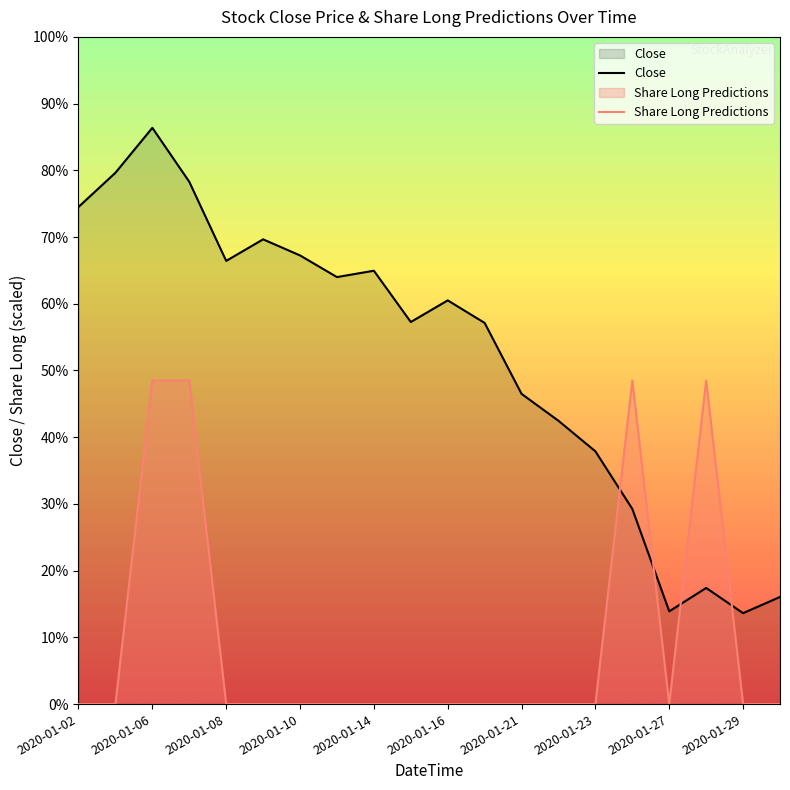

Where is Share Long Predictions nearest to the value 226?

2020-01-02